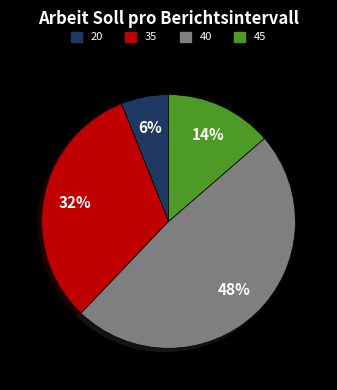

Is there any slice that represents more than half of the pie?

No